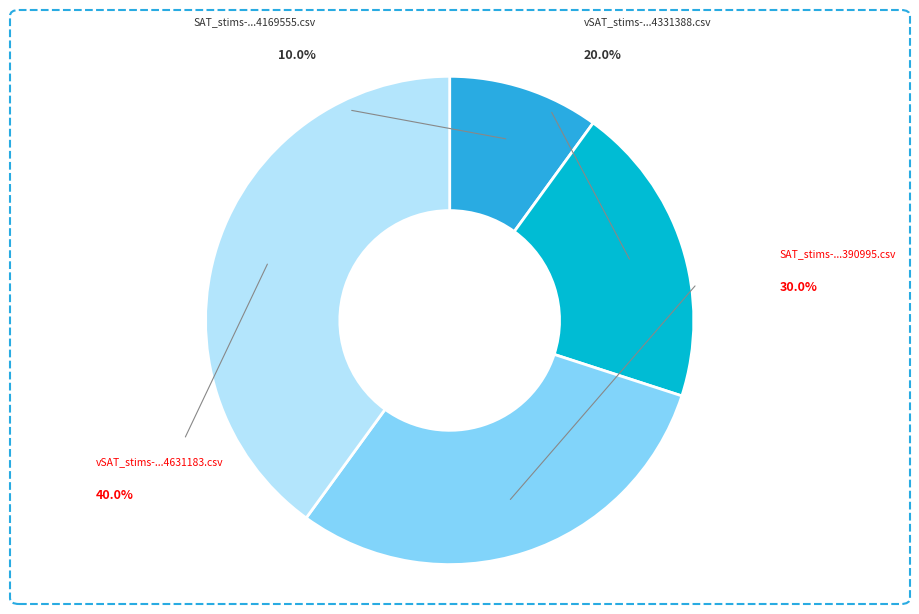

To the nearest percent, what is the difference between the largest and smallest slice percentages?

30%